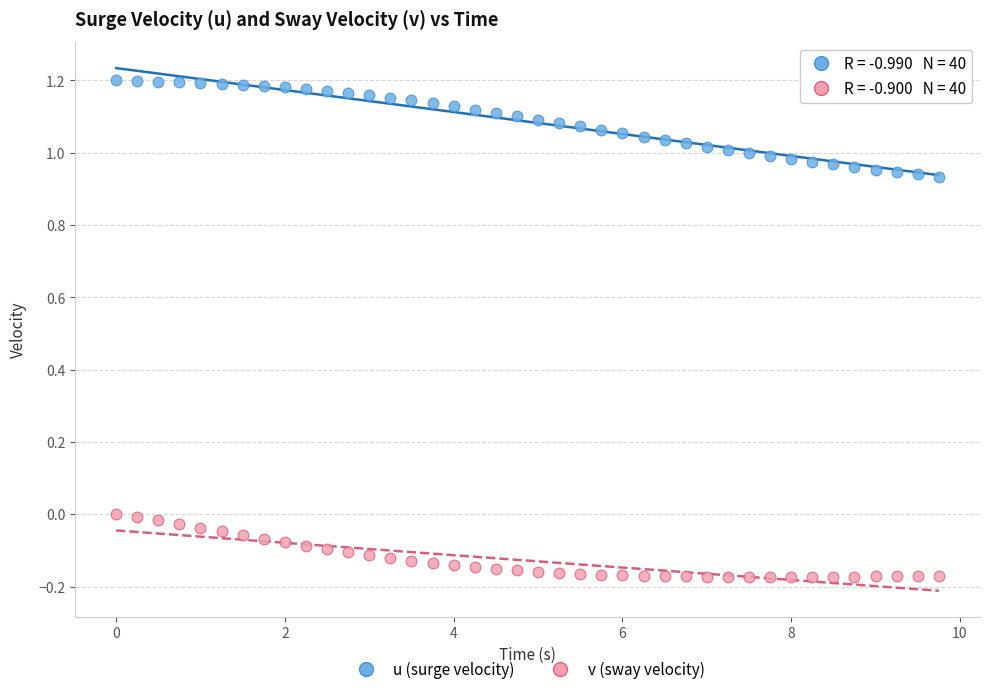

Which series reaches the minimum Y coordinate?

v (sway velocity)